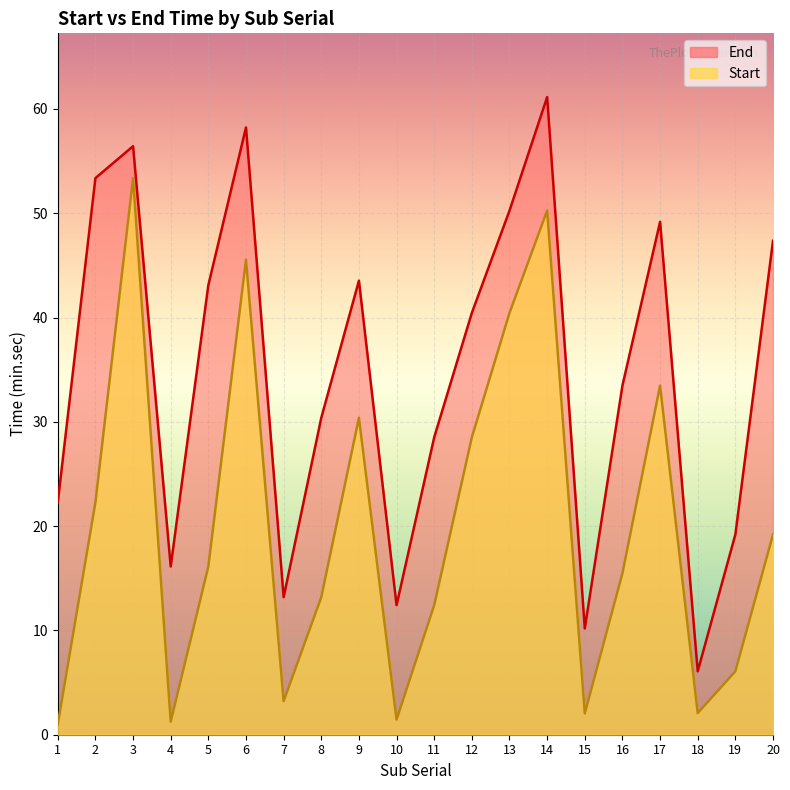

How many lines are shown in the chart?

2